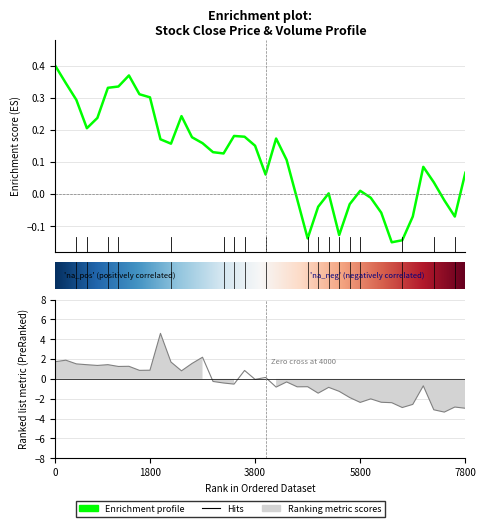

True or false: the data shows -0.0 at 34.

False